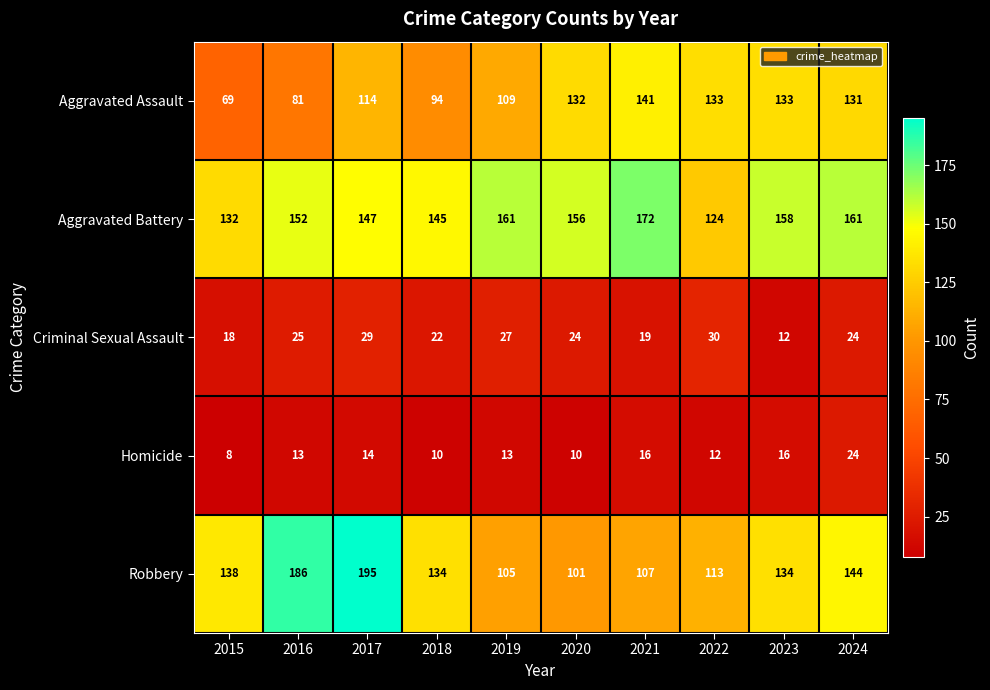

How many data points does each series have?

10